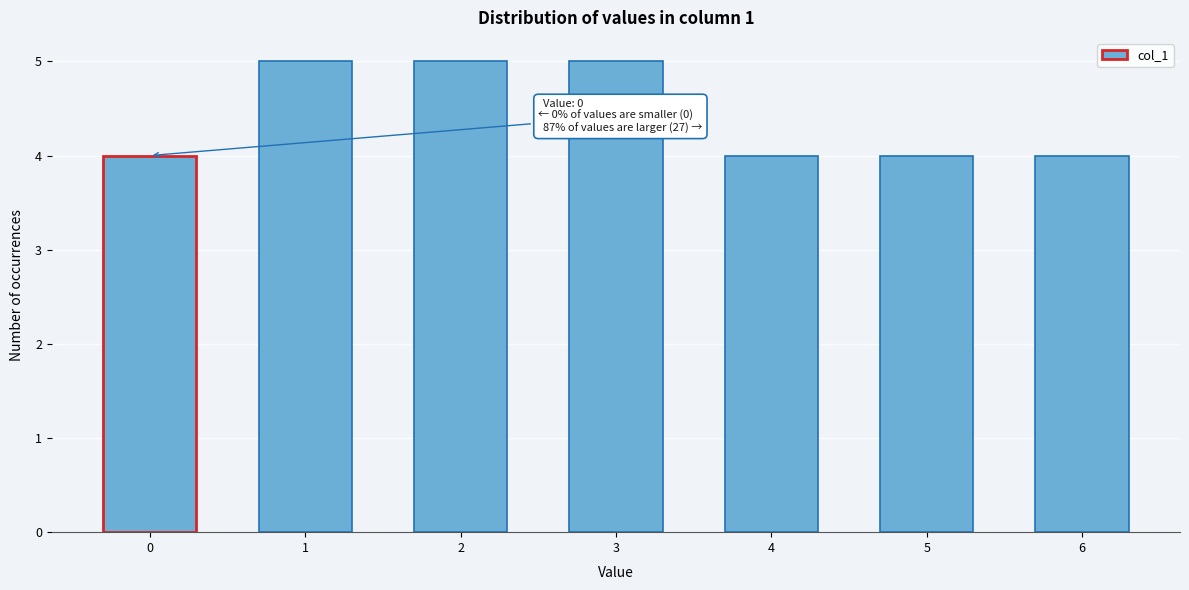

Reading left to right, extract all data points from this chart.

4	5	5	5	4	4	4